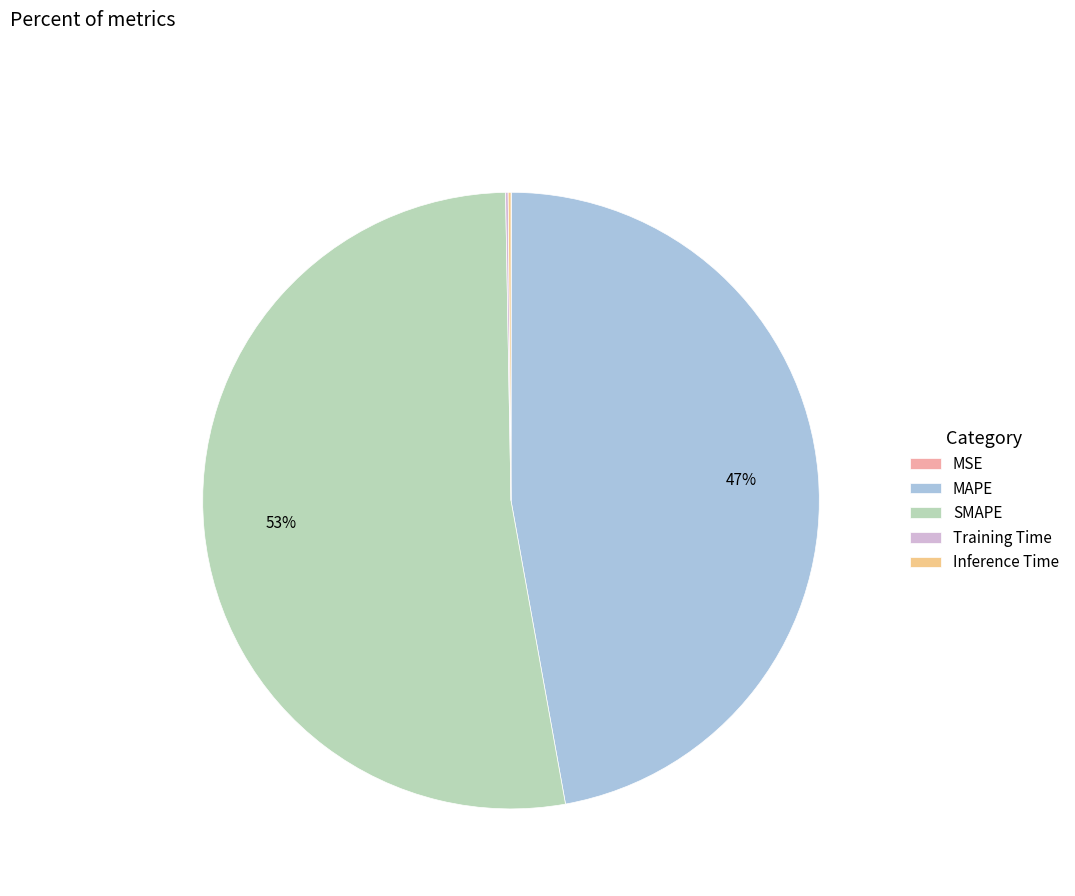

Which category has the biggest portion of the pie?

SMAPE